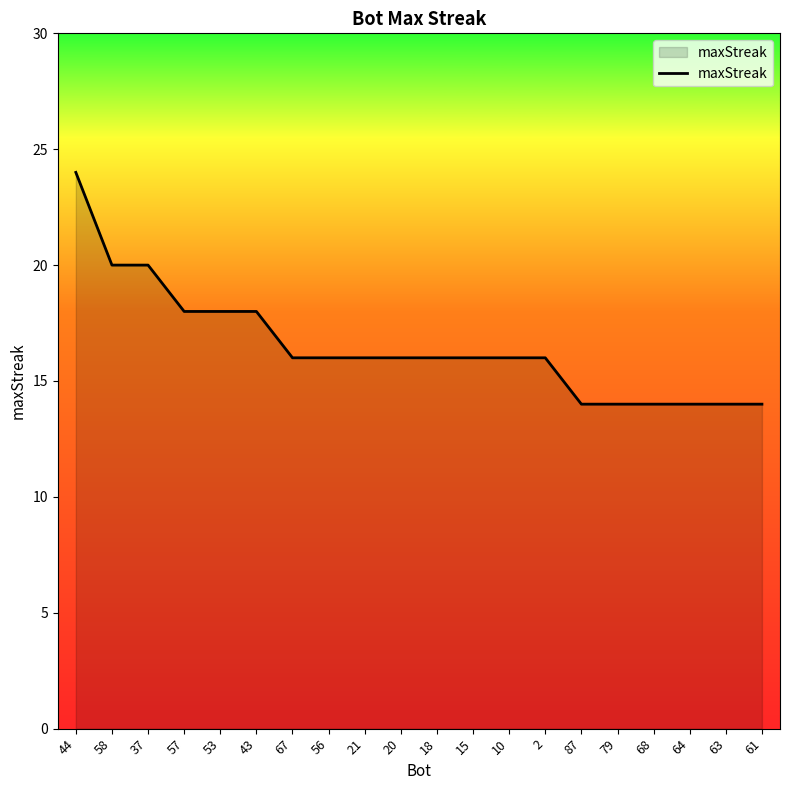

What is the change in value from 44 to 53?

-6